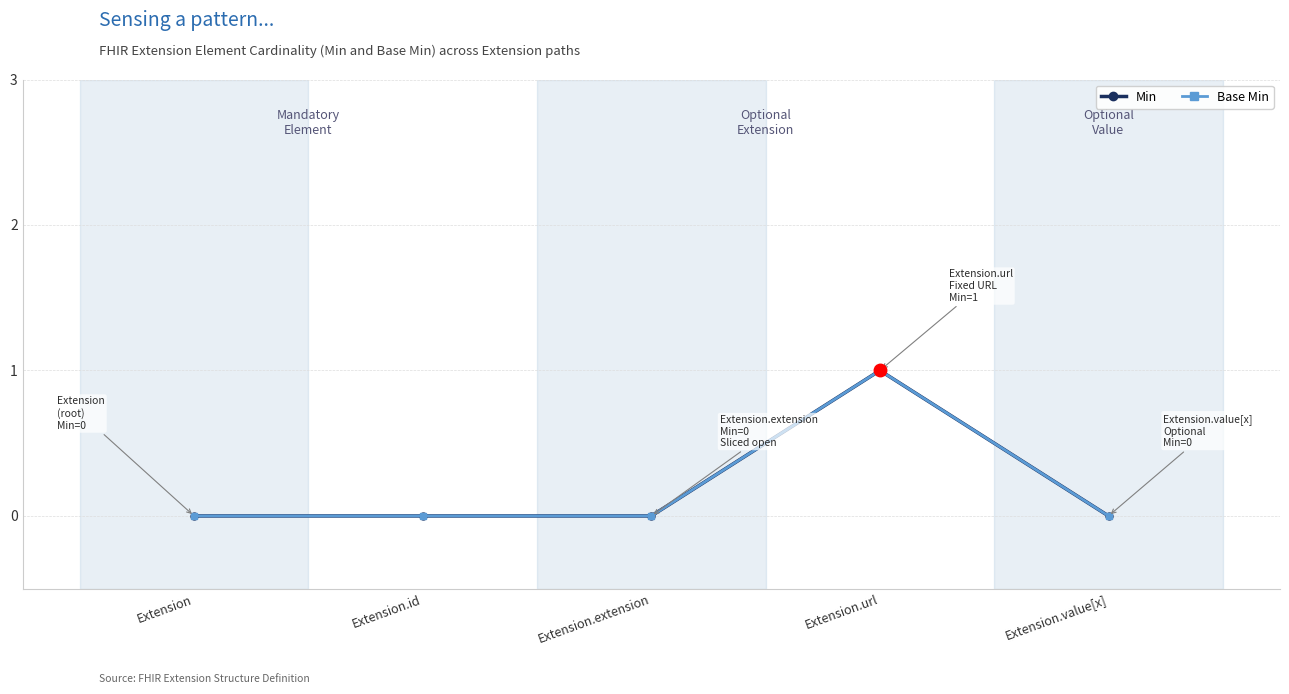

Count the Min values in the range 0 to 1.

5